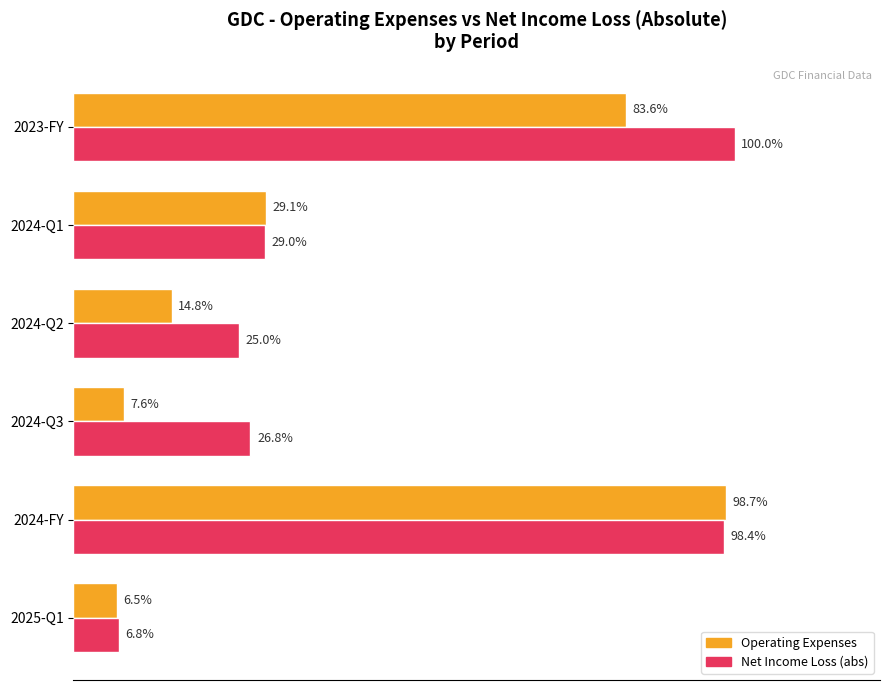

The value of net_income_loss at 2024-Q1 is 1897074. True or false?

False